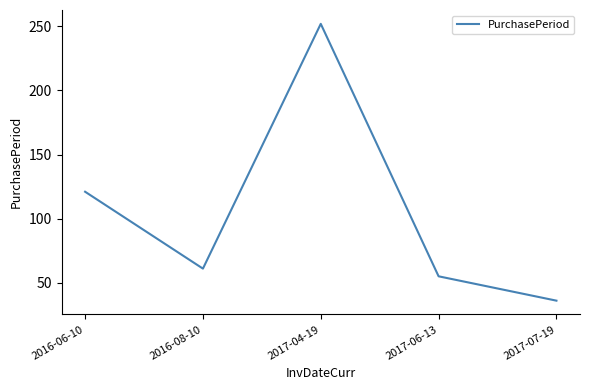

Reading left to right, what are all the values shown in this chart?

121	61	252	55	36